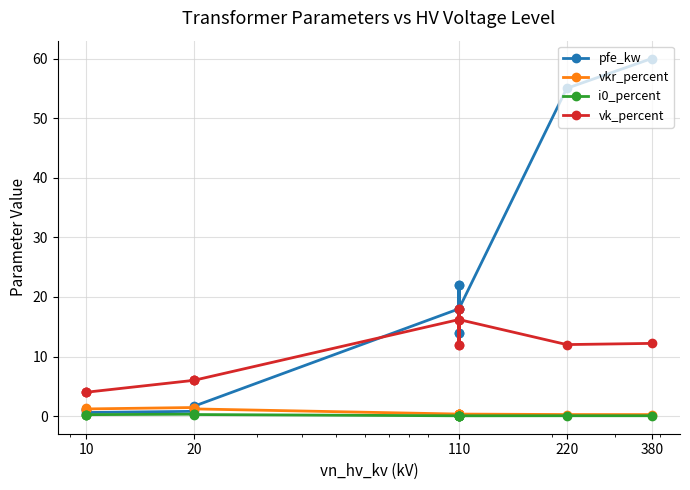

How many lines are shown in the chart?

4